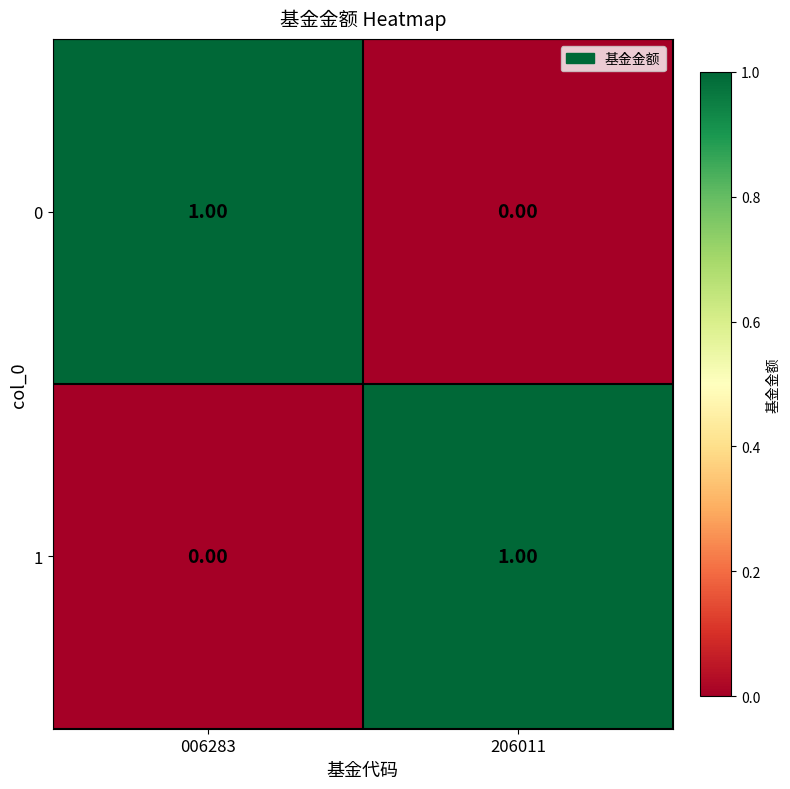

Rank the categories by 0 value from highest to lowest.

006283, 206011